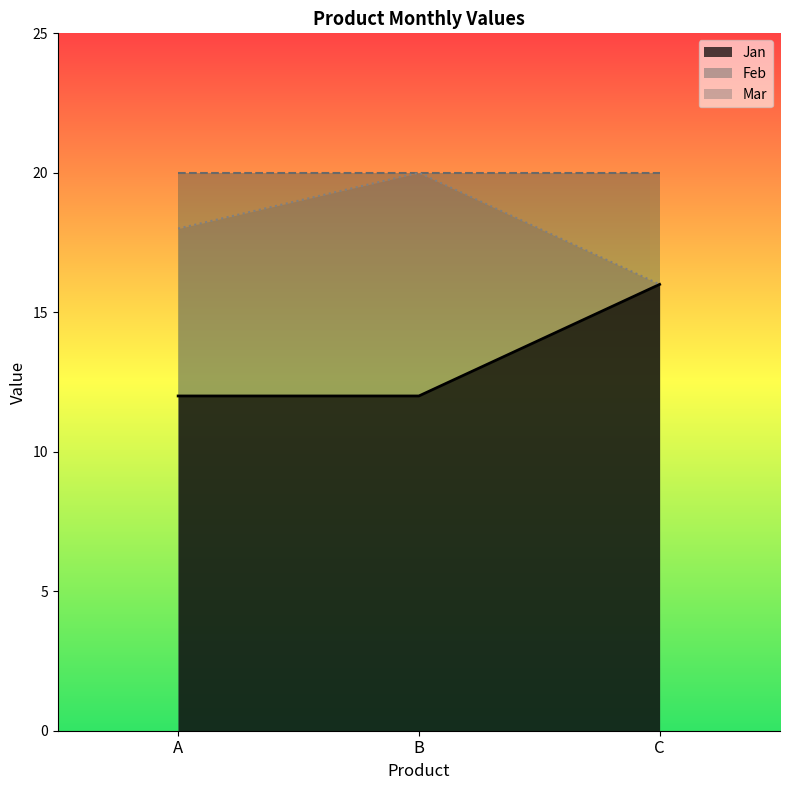

How many values in the Mar series are below 18?

1